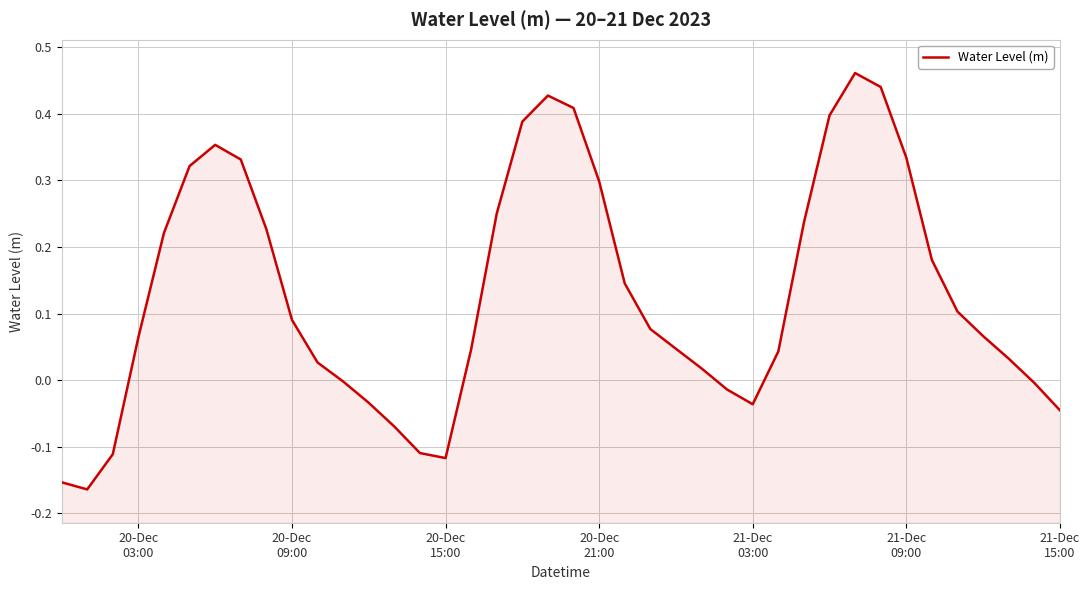

True or false: there are more than 0 points higher than both neighbors.

True